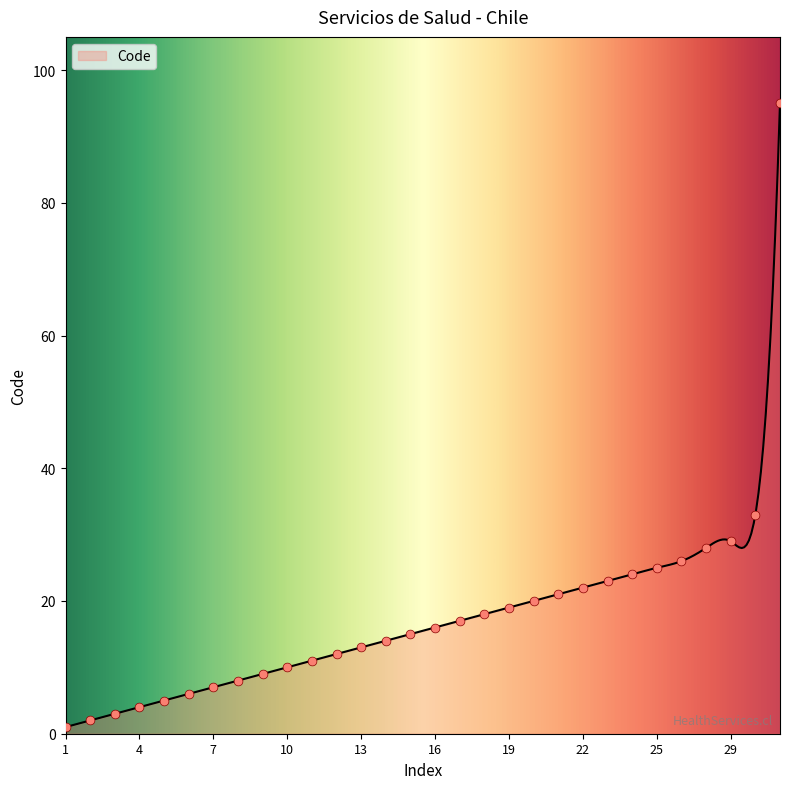

What is the change in value from 2 to 8?

+6